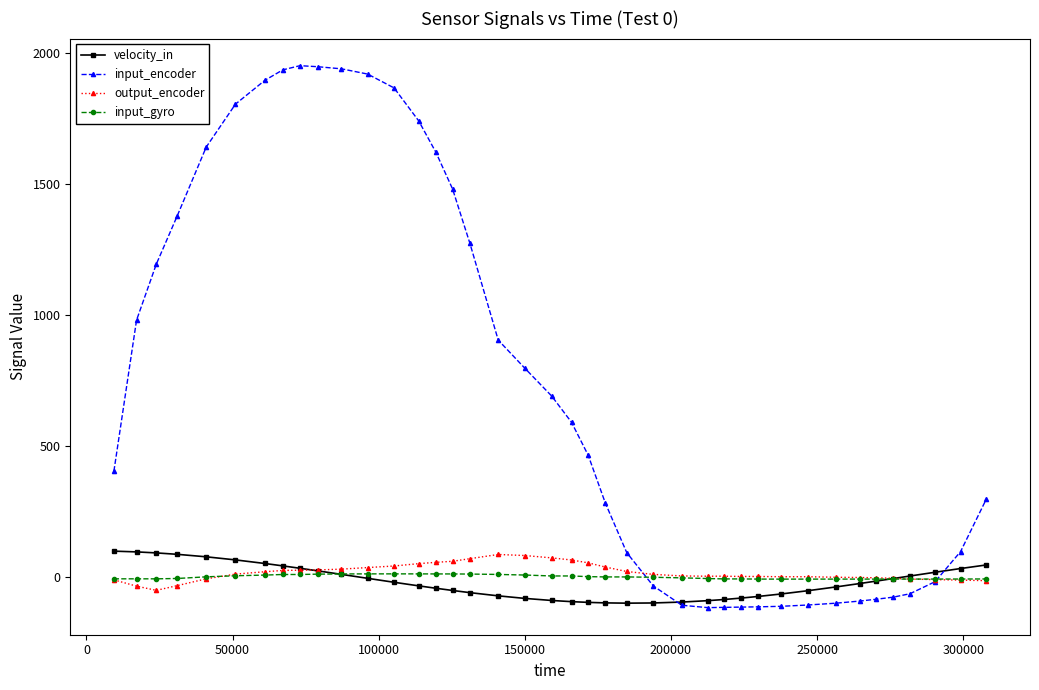

How many times do input_encoder and output_encoder cross each other?

2